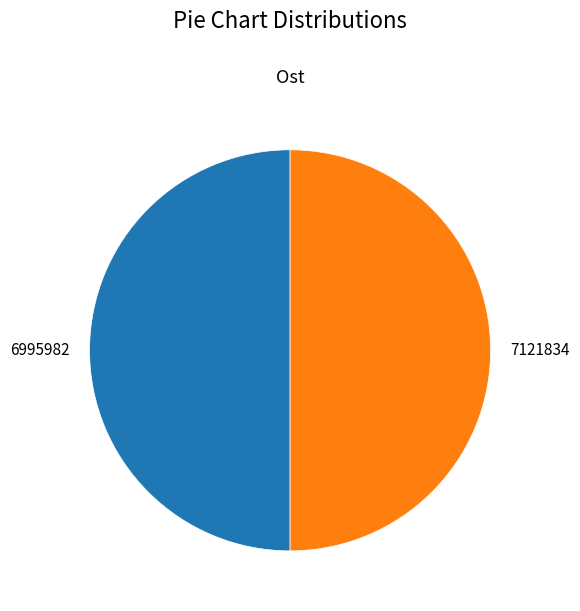

Approximately how many times larger is the value at 7121834 compared to 6995982?

1.0